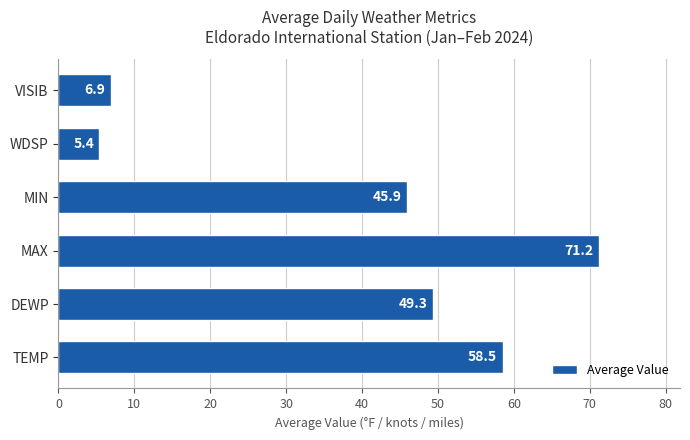

Between VISIB and WDSP, which is larger?

VISIB